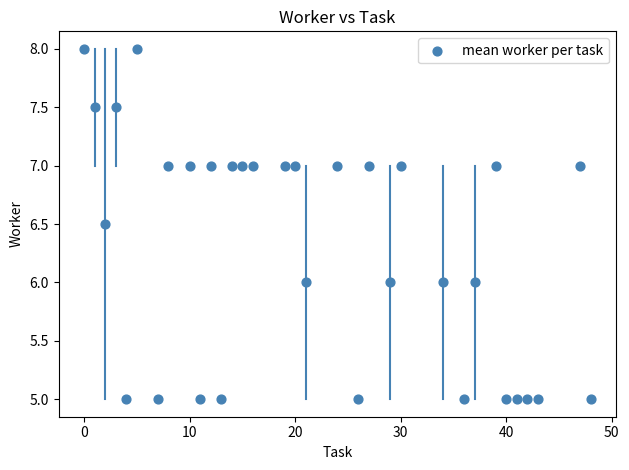

What is the range of Y values (max minus min)?

3.0